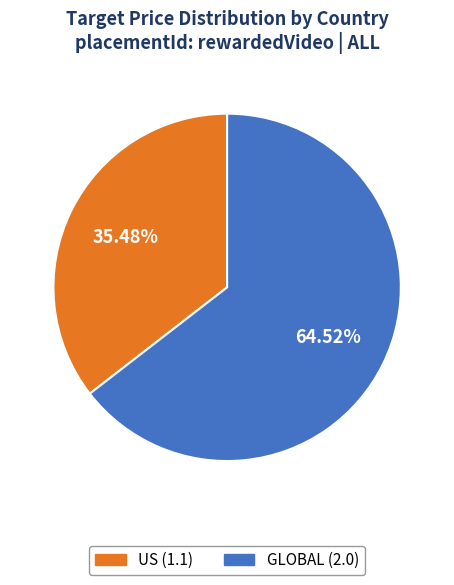

Which has a higher value, GLOBAL or US?

GLOBAL